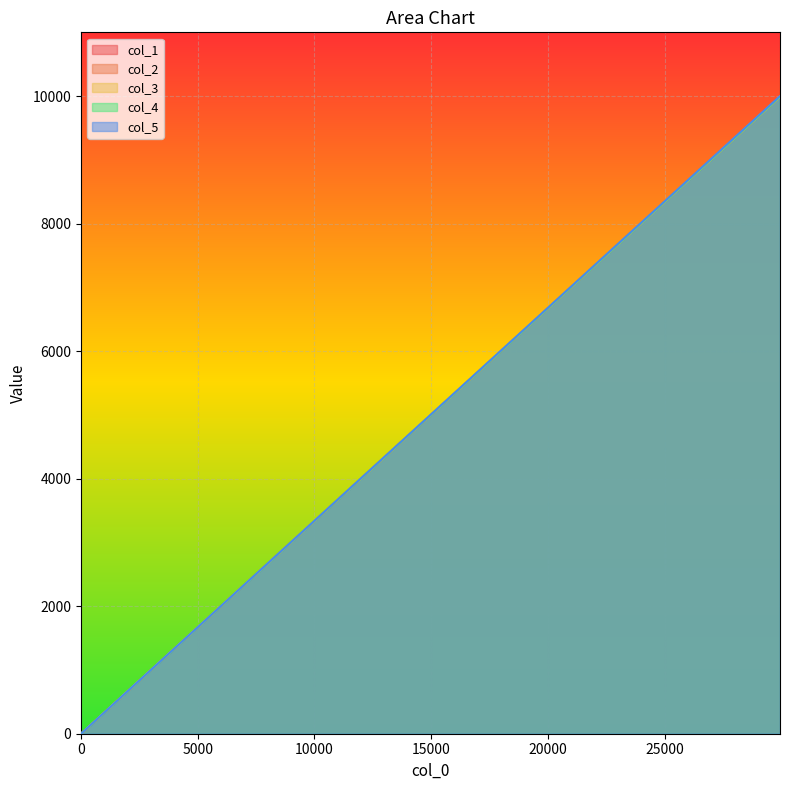

At 0, list the series in order from largest to smallest.

col_1, col_2, col_3, col_4, col_5